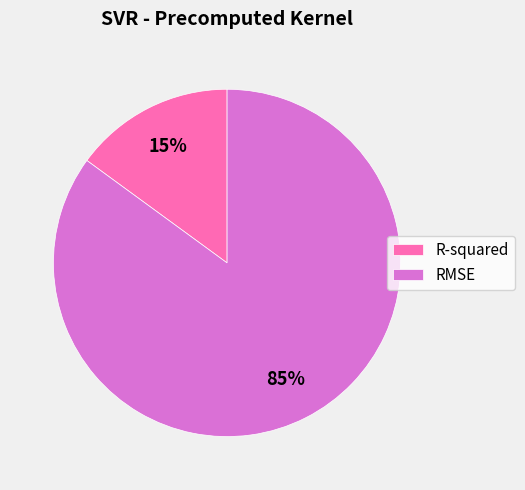

Combined, do R-squared and RMSE account for over 50%?

Yes